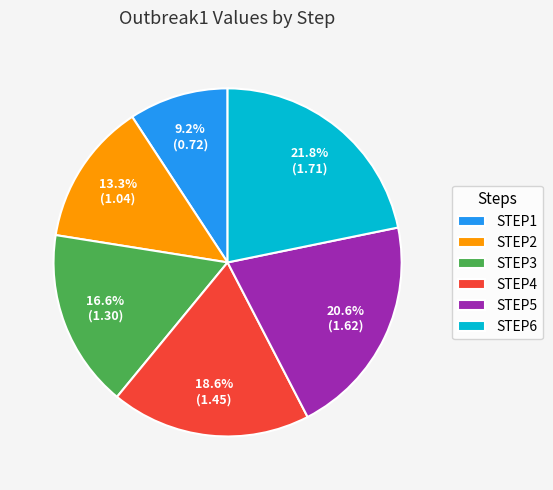

Is STEP3 the majority of the pie?

No